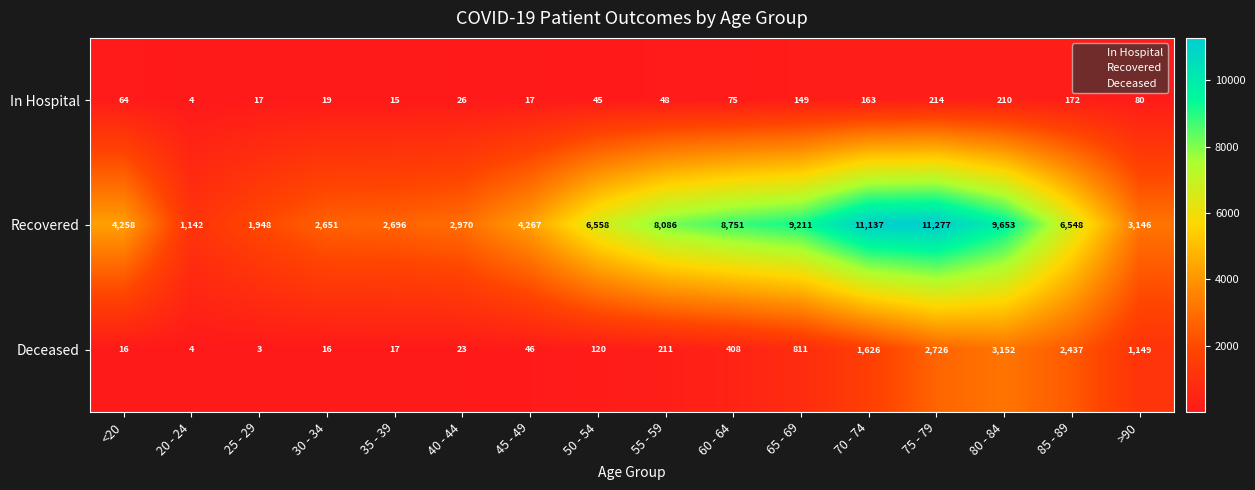

What is the sum of the Deceased values at 65 - 69 and 20 - 24?

815